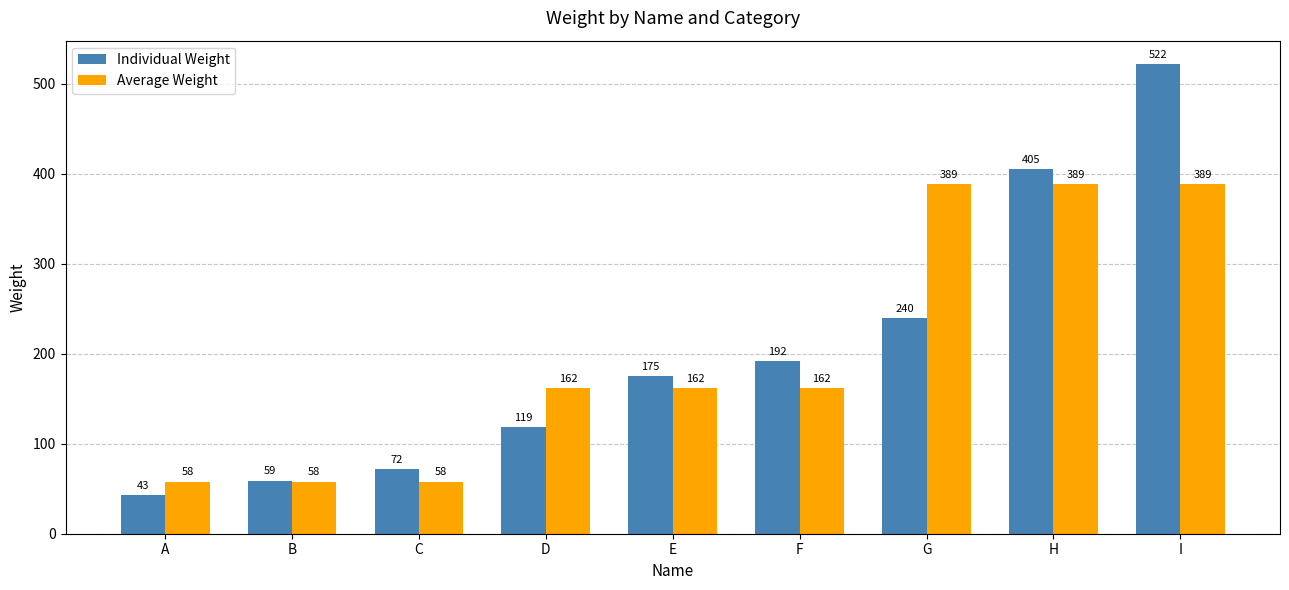

What is the sum of the Average Weight values at G and E?

551